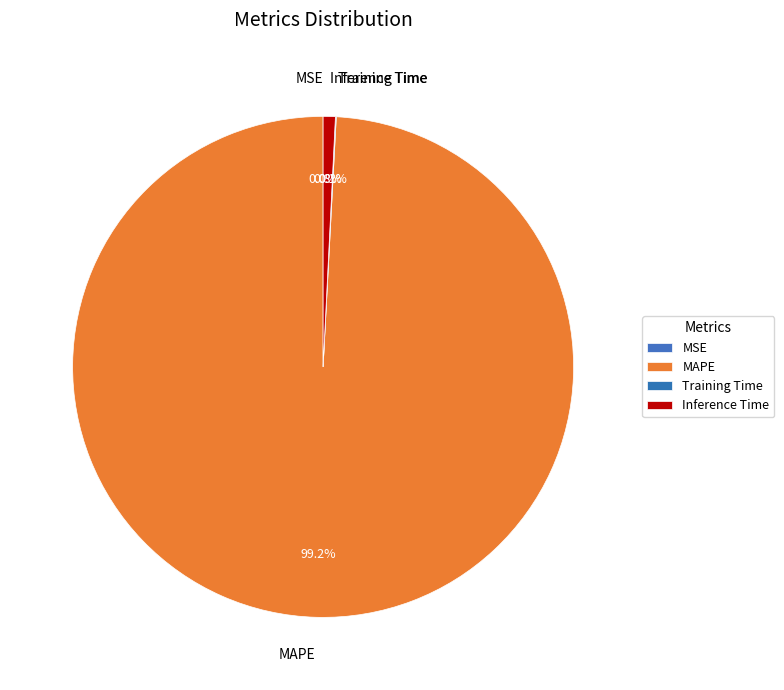

What portion of the pie excludes Inference Time?

99.2%